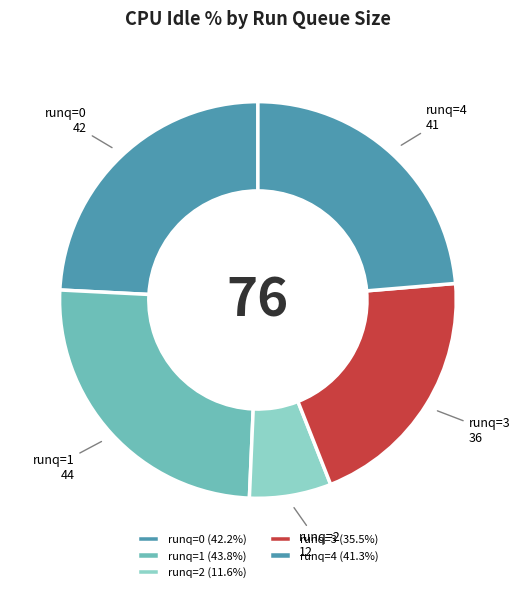

Does 0 account for over 50% of the chart?

No